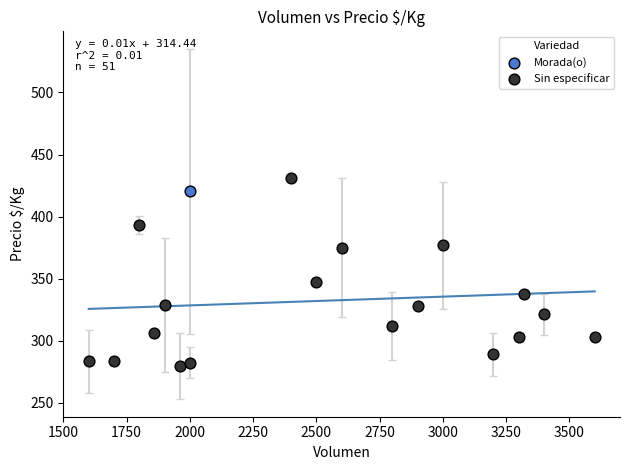

What are all the series names shown in the legend?

Morada(o), Sin especificar